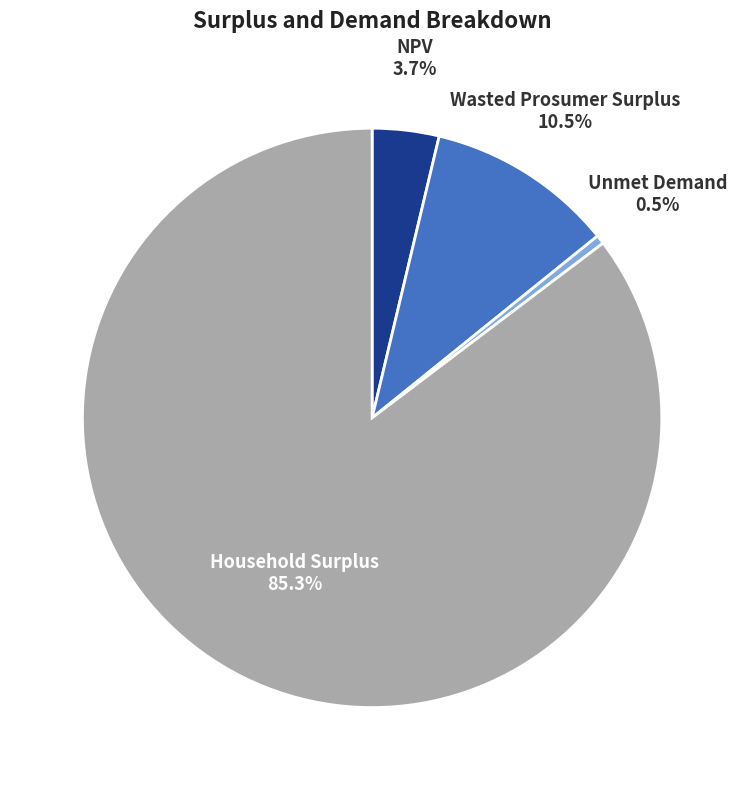

Is there any slice that represents more than half of the pie?

Yes